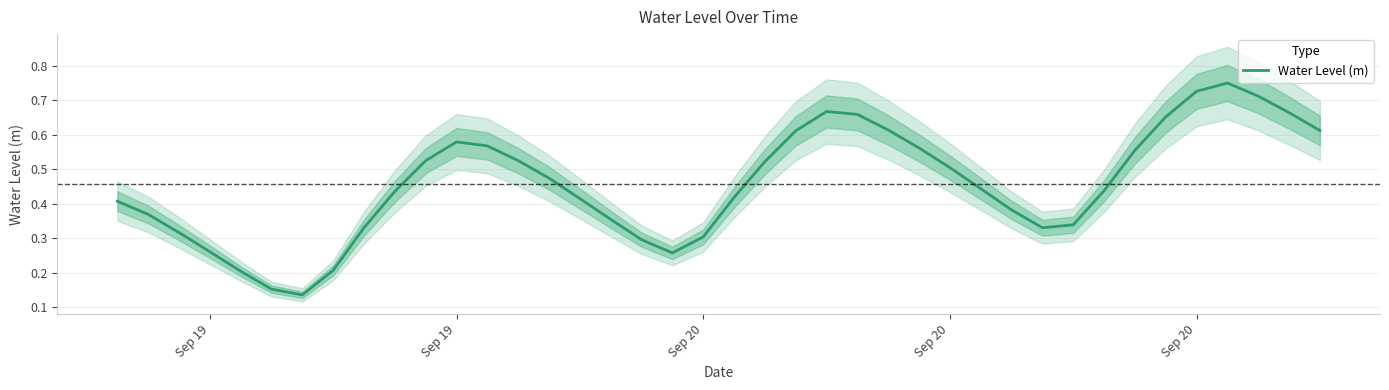

How many points are higher than both their immediate neighbors (excluding endpoints)?

3